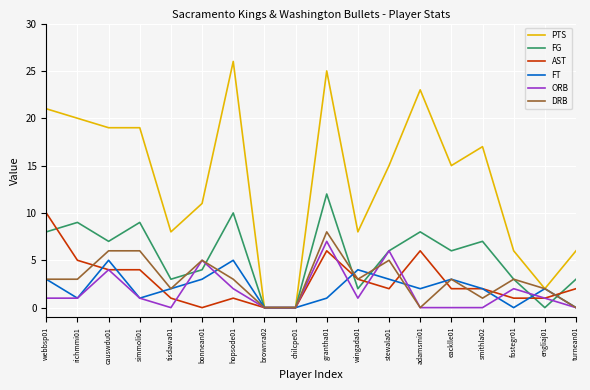

Which series changed the most between bonnean01 and eacklle01?

ORB